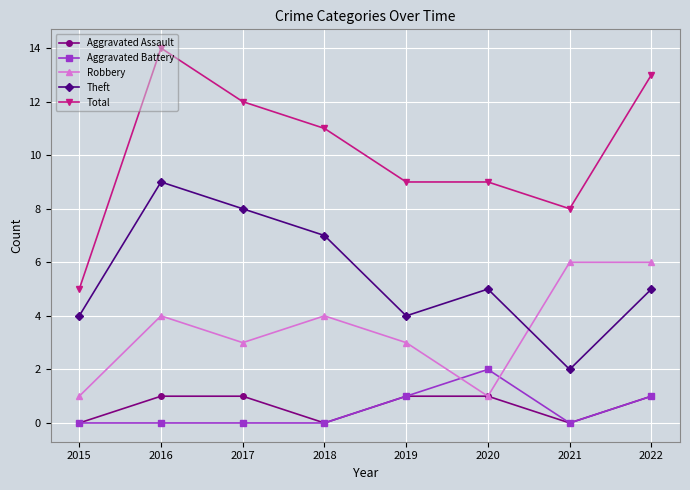

How many interior local peaks does the Theft series have?

2